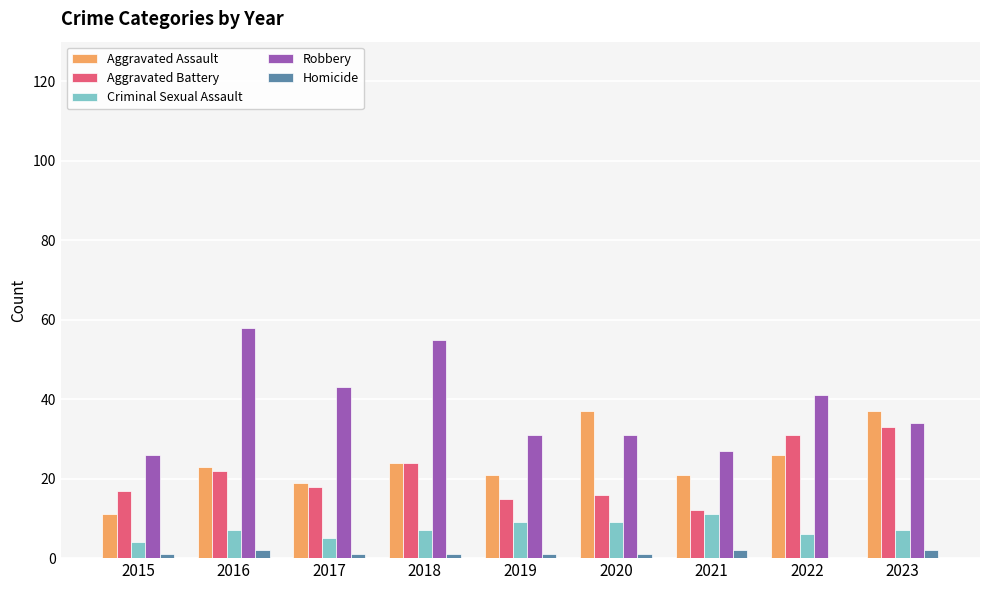

Read the Homicide value at 2017.

1